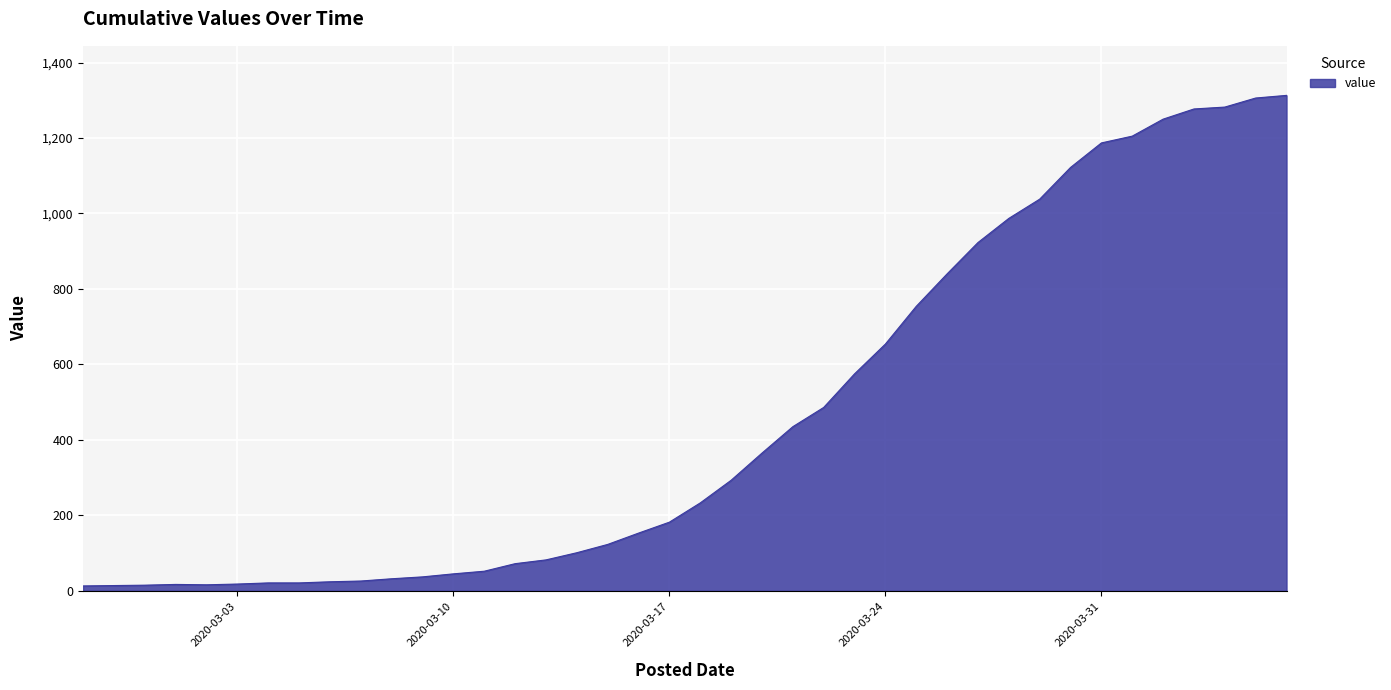

What is the difference between the maximum and minimum values?

1300